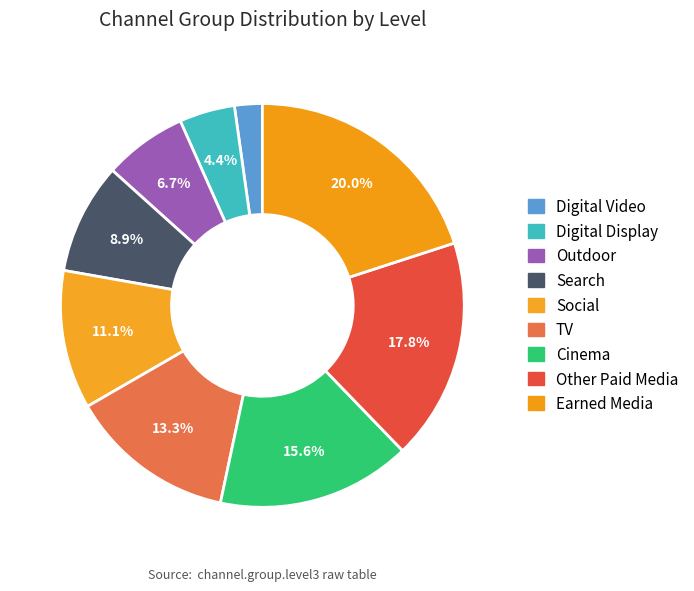

What is the smallest slice in the pie chart?

Digital Video